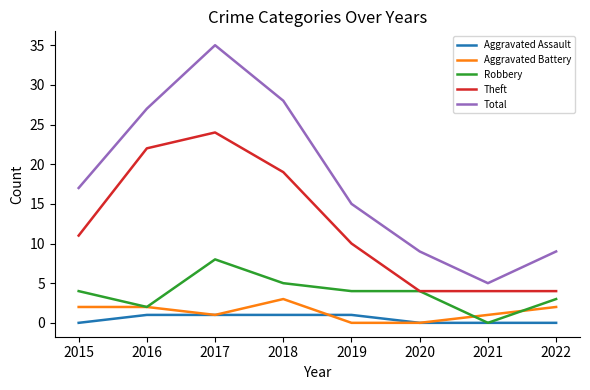

True or false: Robbery has a value of 5 at 2018.

True